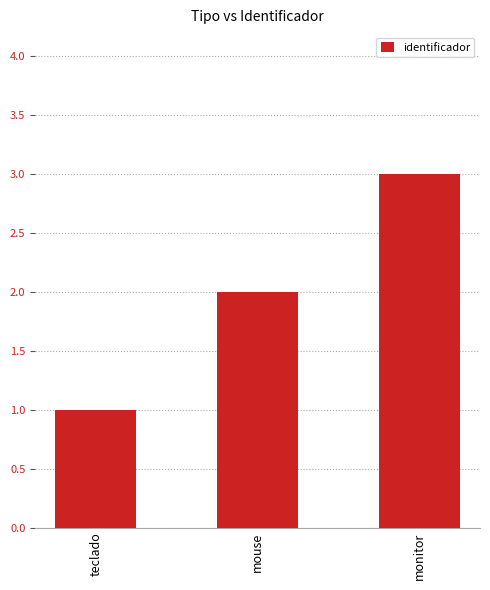

Reading left to right, what are all the values shown in this chart?

1	2	3